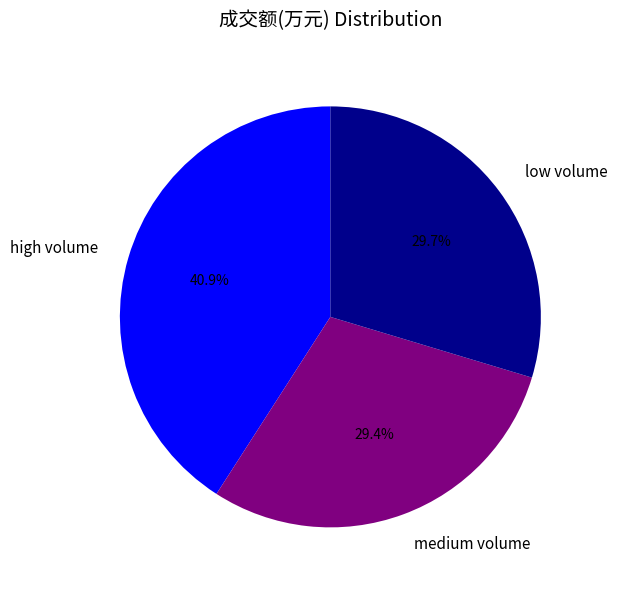

Count the number of slices in the pie.

3